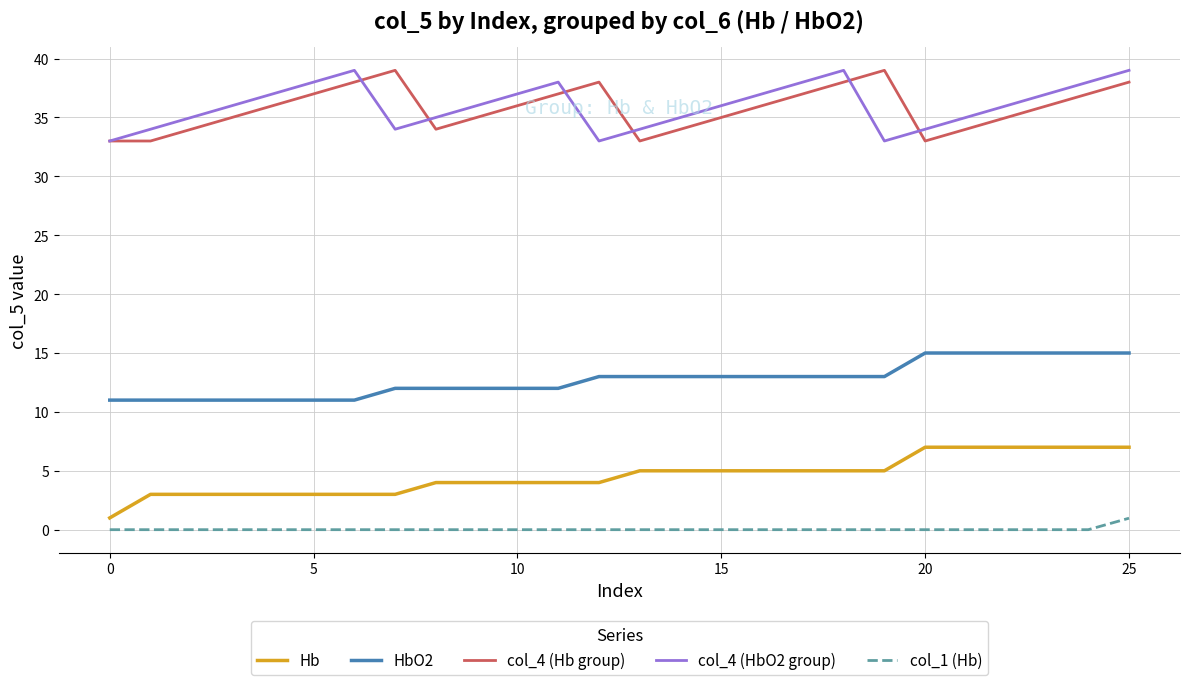

True or false: Hb and col_1 (Hb) intersect in this chart.

False